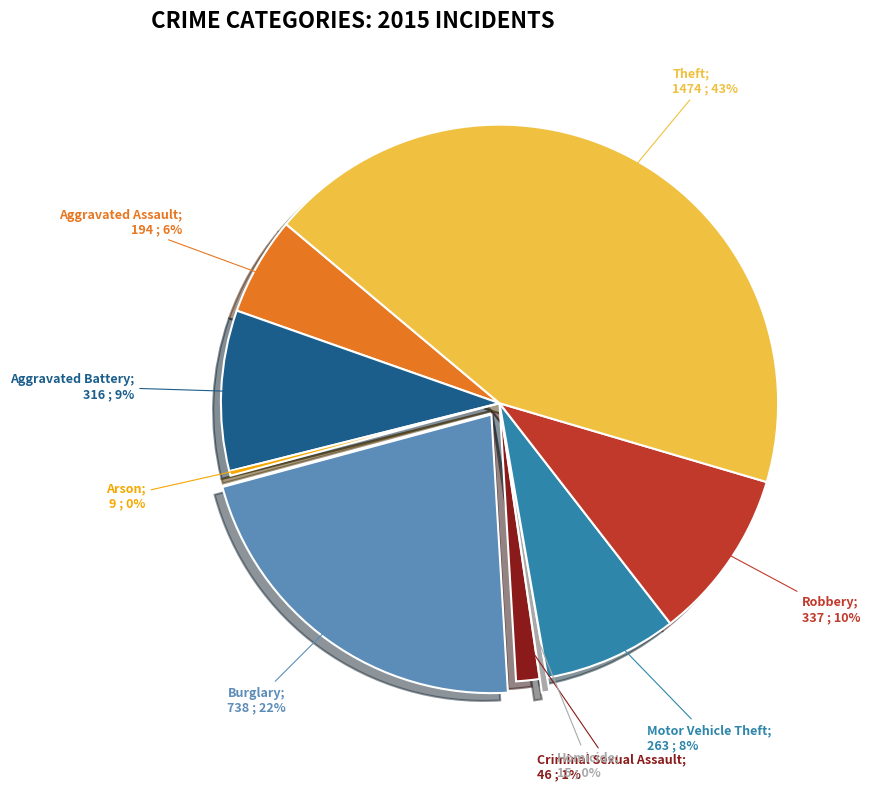

To the nearest percent, what is the average slice percentage?

11%